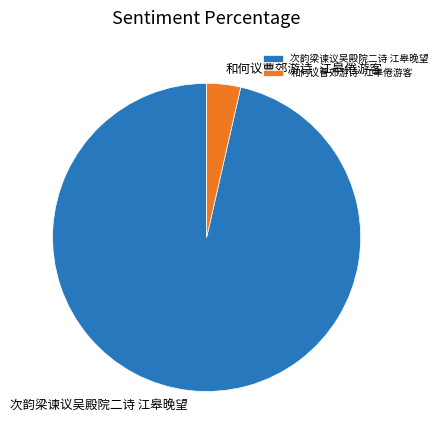

Combined, do 和何议曹郊游诗·江皋倦游客 and 次韵梁谏议吴殿院二诗 江皋晚望 account for over 50%?

Yes